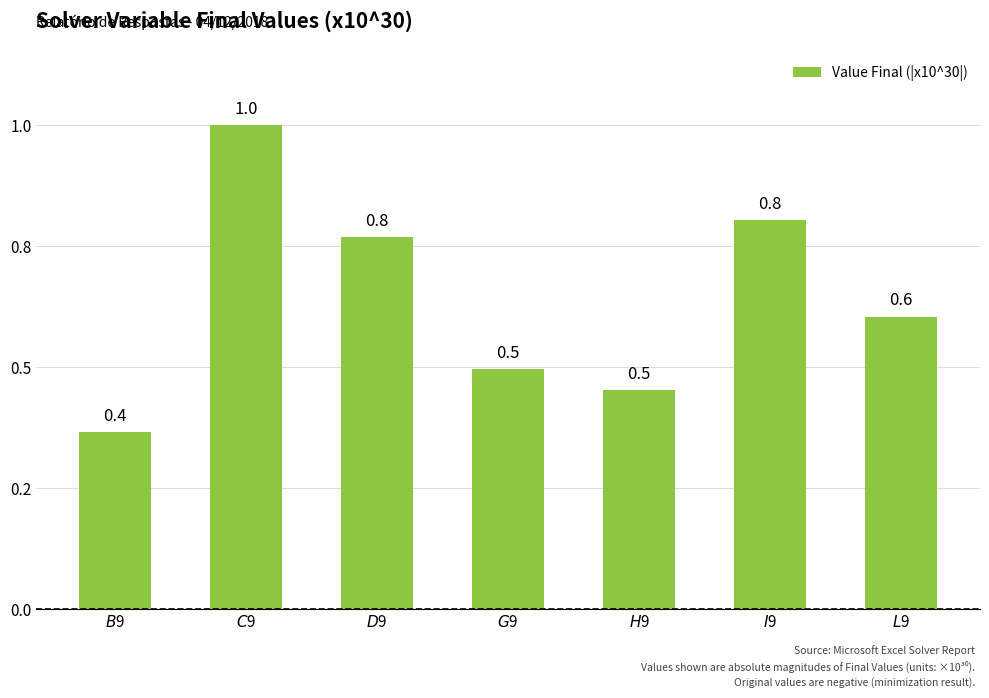

Are the bars horizontal?

No